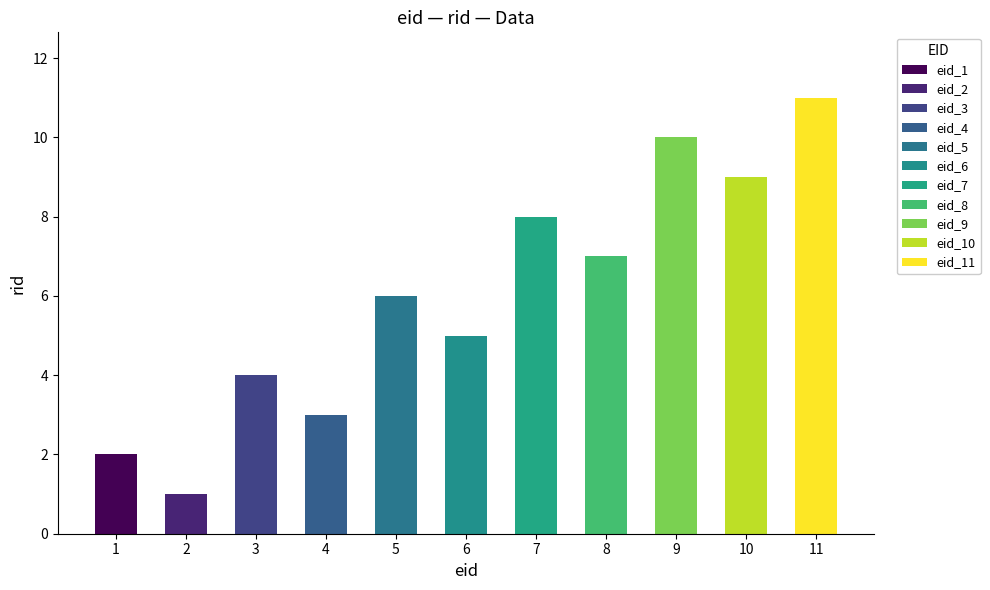

How many data points are above 6?

5